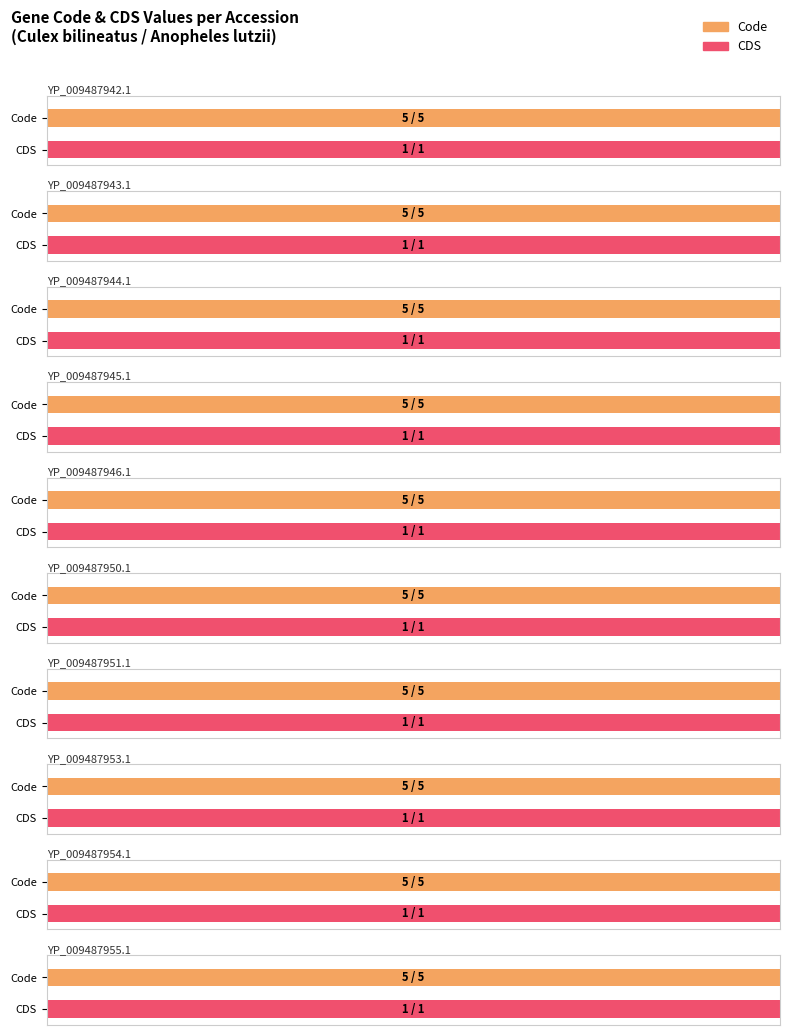

Which has a higher value, YP_009487942.1 or YP_009487945.1?

YP_009487942.1